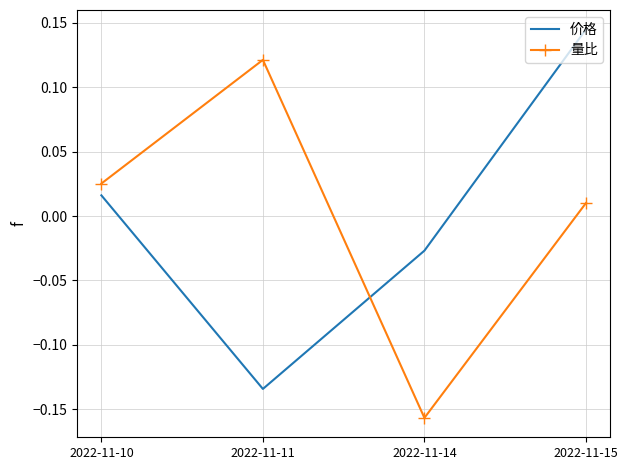

How many values in 量比 are below zero?

1